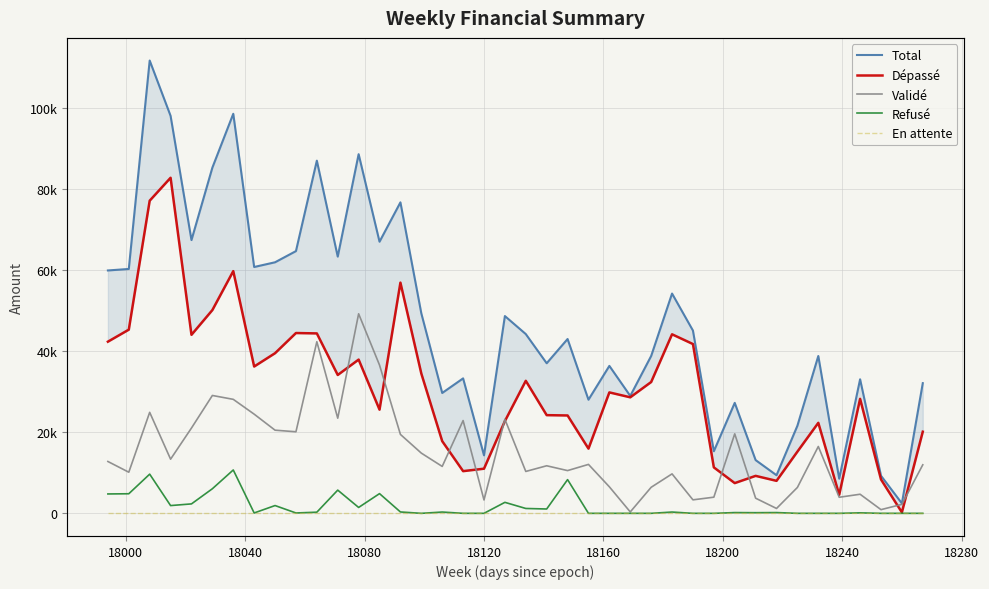

What is the sum of all Total values?

1893720.0